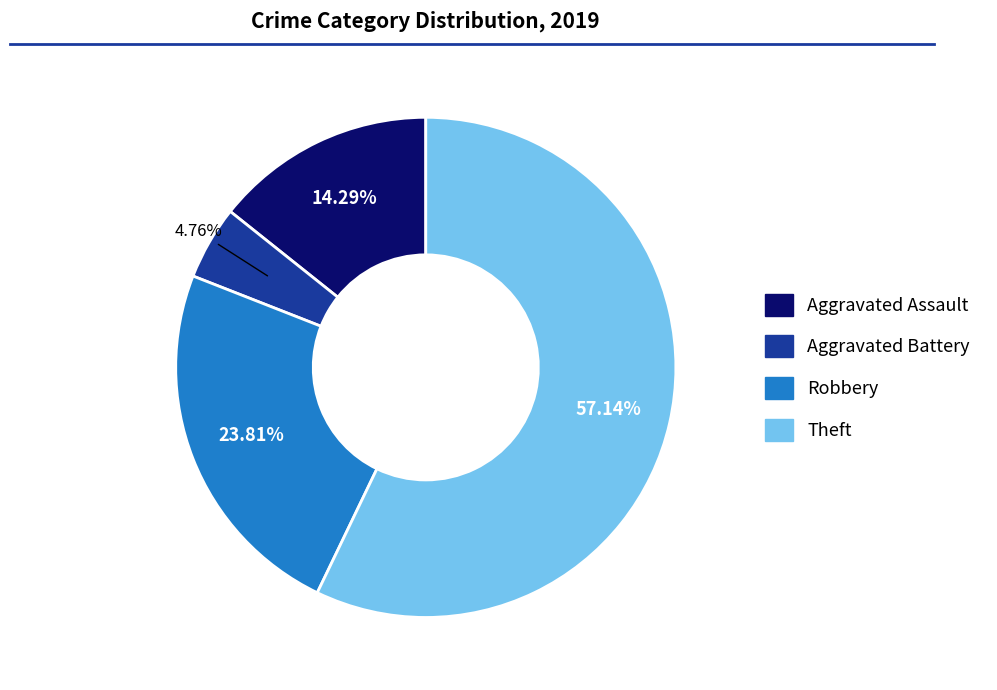

Rank the categories by value from lowest to highest.

Aggravated Battery, Aggravated Assault, Robbery, Theft